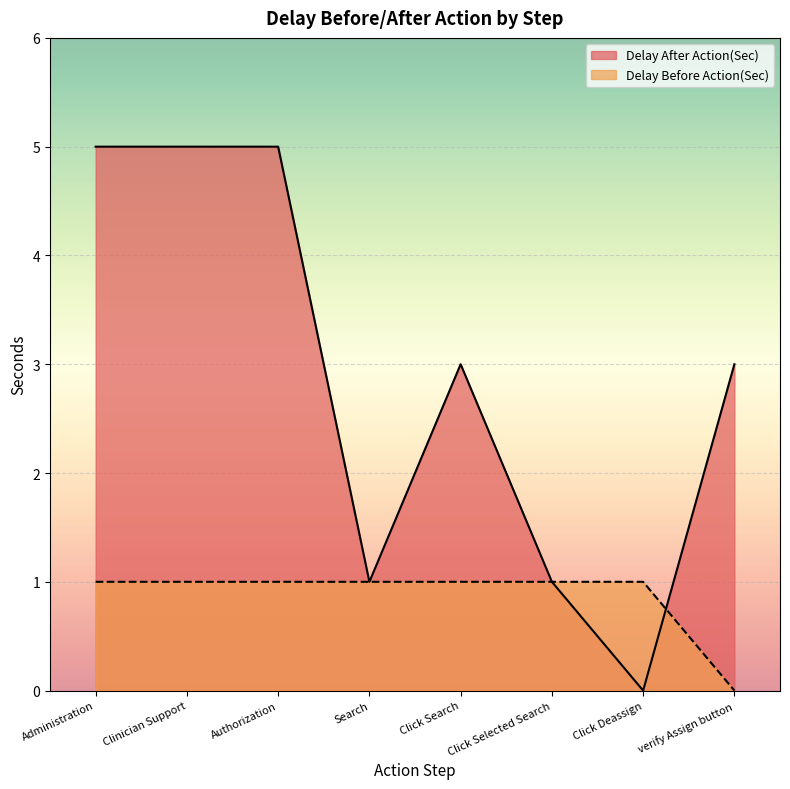

How many data points in Delay Before Action(Sec) are less than 1?

1